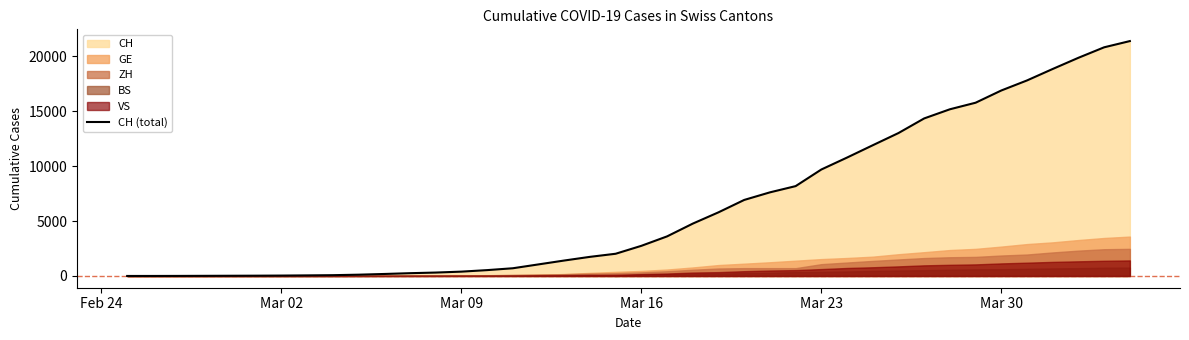

What is the highest value of the CH (total) series?

21368